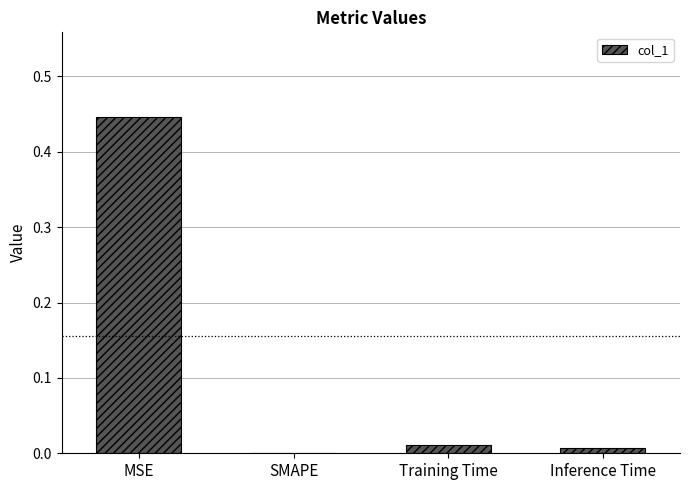

Which label corresponds to the largest value in the chart?

MSE